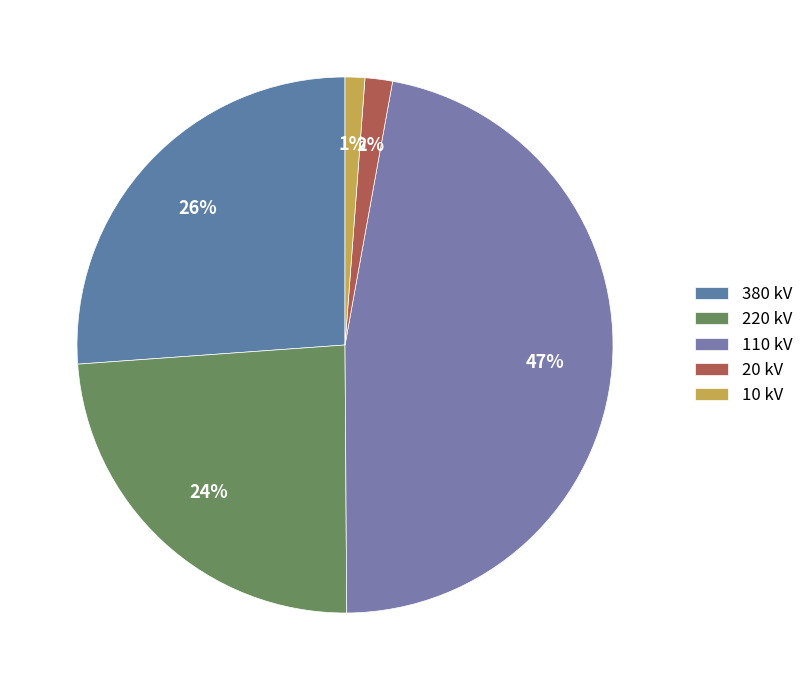

Is 10 the majority of the pie?

No